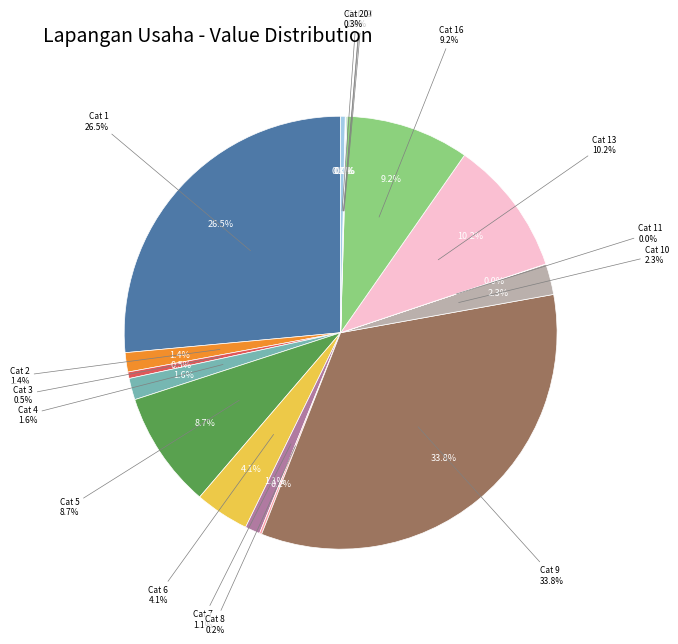

Which has a higher value, 15 or 2?

2